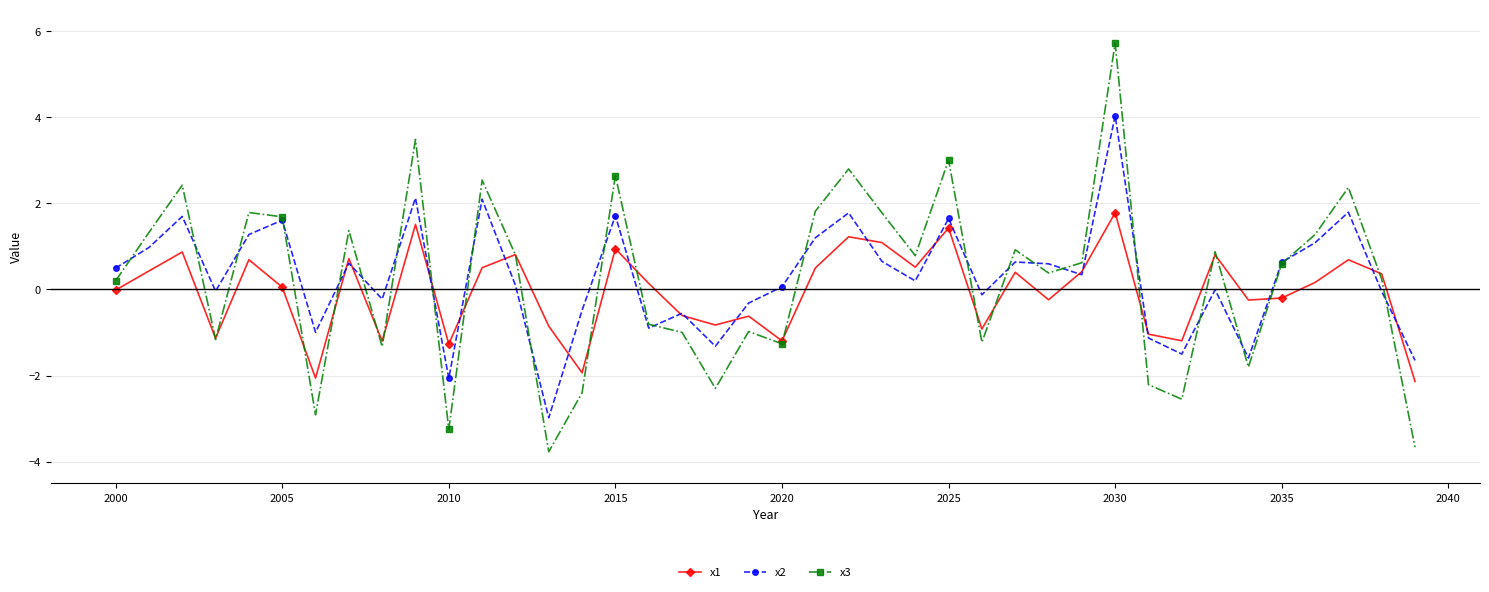

What is the value of the x1 point at the 6th from the left?

0.1